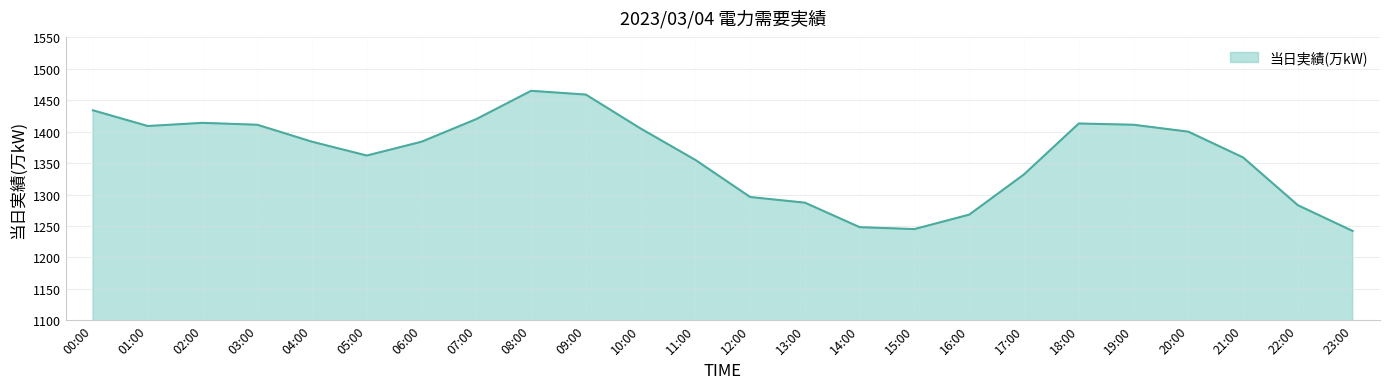

What position from the right is 08:00?

16